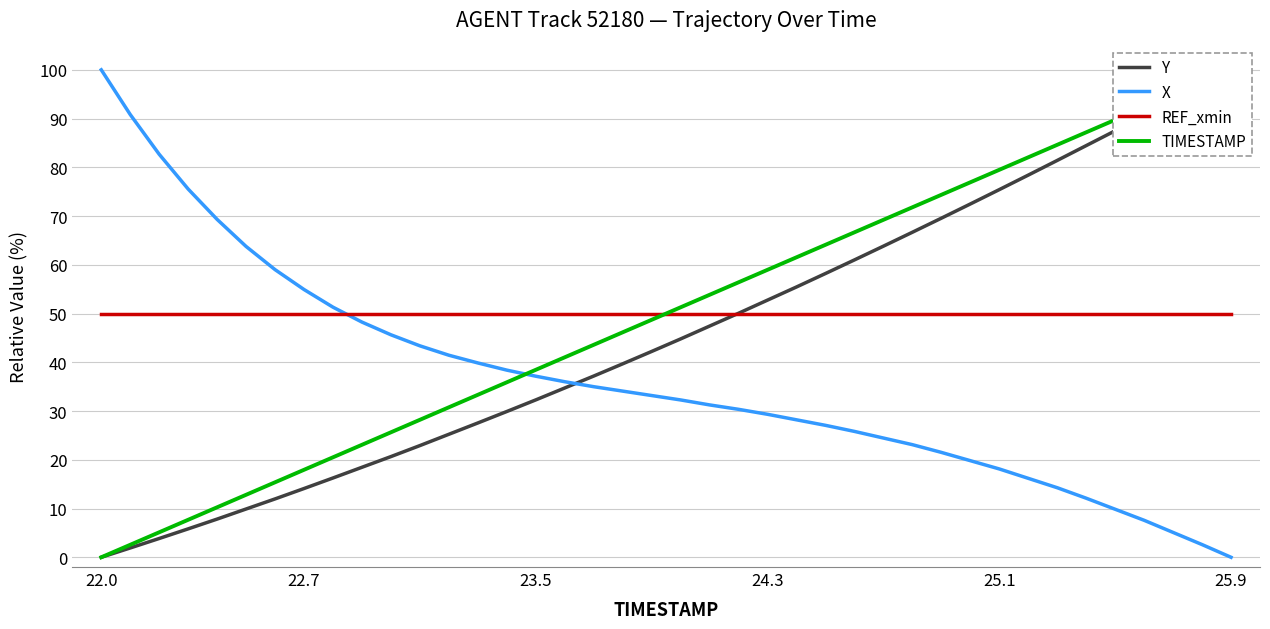

The X series shows 66.3 at 25.9. True or false?

False